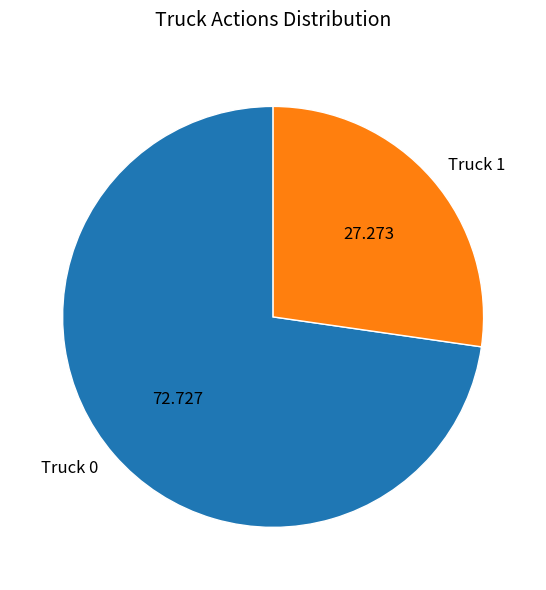

Is Truck 0 the majority of the pie?

Yes